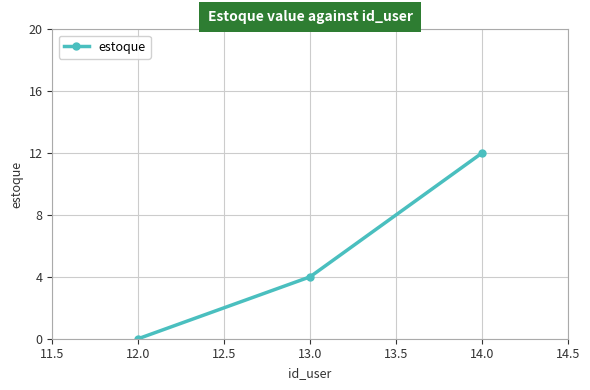

How many lines are shown in the chart?

1